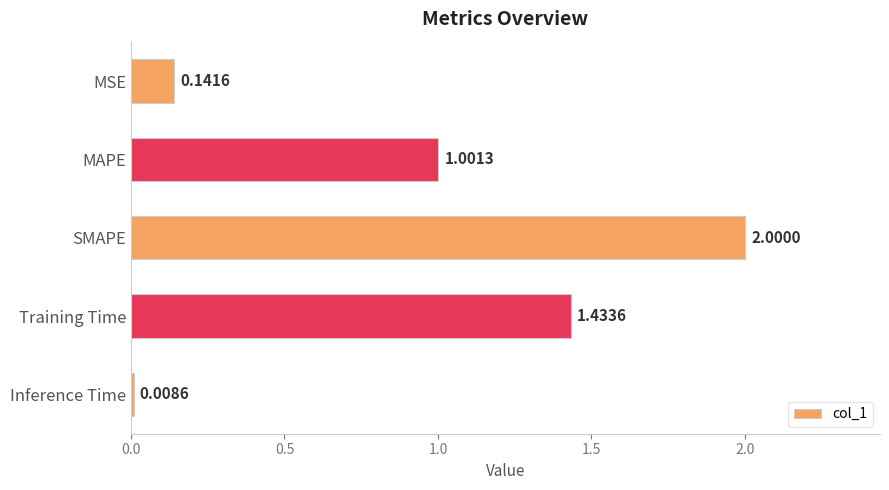

What is the difference between the maximum and minimum values?

2.0